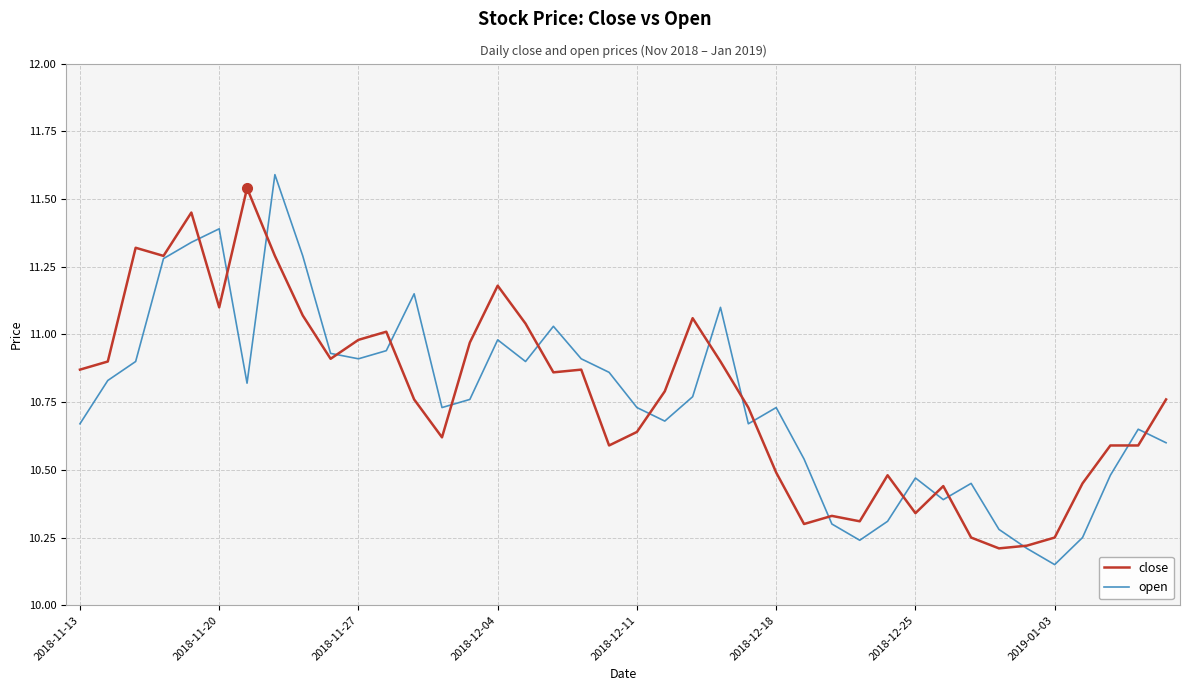

Does the chart display data point markers on the line(s)?

No